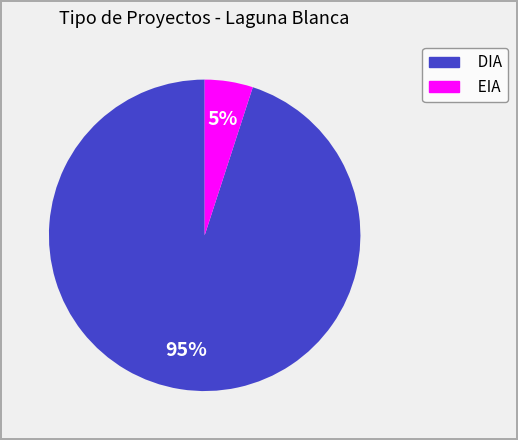

What is the largest slice in the pie chart?

DIA